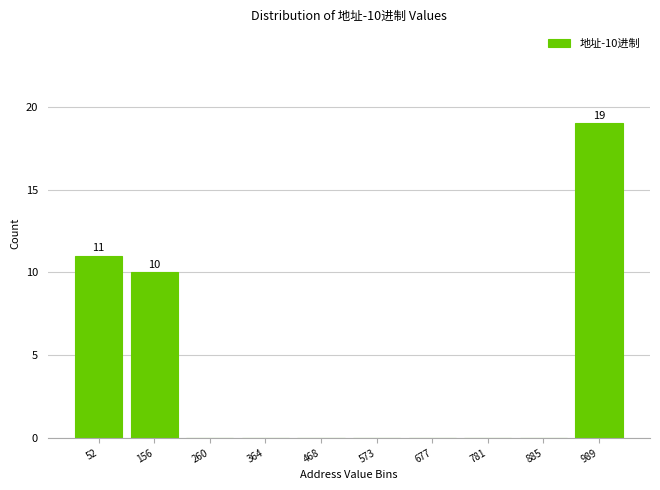

Over which range of the x-axis is the bar tallest?

940 to 1040